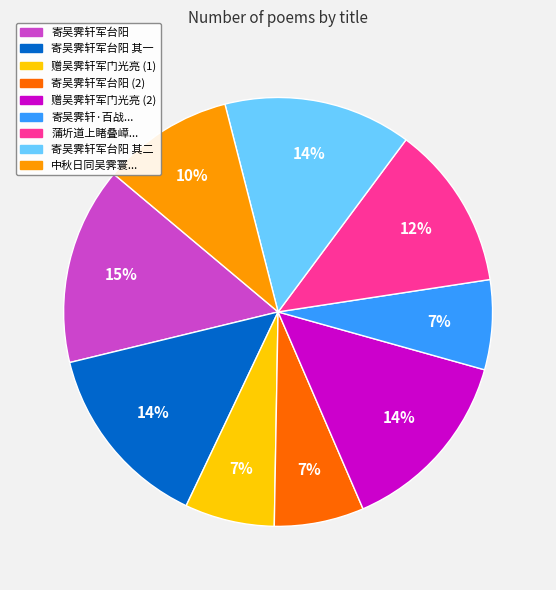

Does any single category account for the majority?

No